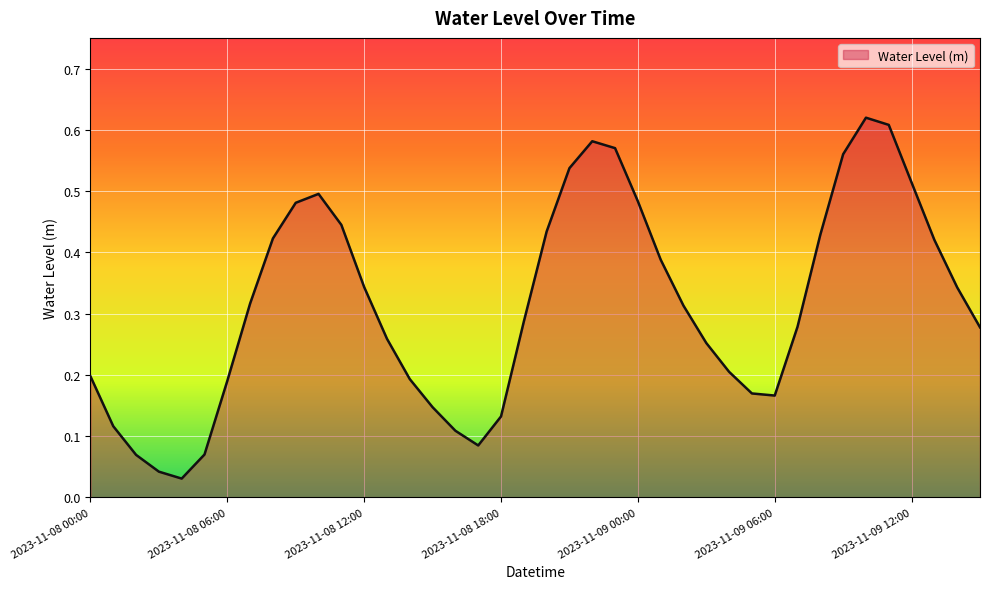

Reading left to right, transcribe all the data shown in this chart.

2023-11-08 00:00=0.2	2023-11-08 01:00=0.1	2023-11-08 02:00=0.1	2023-11-08 03:00=0.0	2023-11-08 04:00=0.0	2023-11-08 05:00=0.1	2023-11-08 06:00=0.2	2023-11-08 07:00=0.3	2023-11-08 08:00=0.4	2023-11-08 09:00=0.5	2023-11-08 10:00=0.5	2023-11-08 11:00=0.4	2023-11-08 12:00=0.3	2023-11-08 13:00=0.3	2023-11-08 14:00=0.2	2023-11-08 15:00=0.1	2023-11-08 16:00=0.1	2023-11-08 17:00=0.1	2023-11-08 18:00=0.1	2023-11-08 19:00=0.3	2023-11-08 20:00=0.4	2023-11-08 21:00=0.5	2023-11-08 22:00=0.6	2023-11-08 23:00=0.6	2023-11-09 00:00=0.5	2023-11-09 01:00=0.4	2023-11-09 02:00=0.3	2023-11-09 03:00=0.3	2023-11-09 04:00=0.2	2023-11-09 05:00=0.2	2023-11-09 06:00=0.2	2023-11-09 07:00=0.3	2023-11-09 08:00=0.4	2023-11-09 09:00=0.6	2023-11-09 10:00=0.6	2023-11-09 11:00=0.6	2023-11-09 12:00=0.5	2023-11-09 13:00=0.4	2023-11-09 14:00=0.3	2023-11-09 15:00=0.3